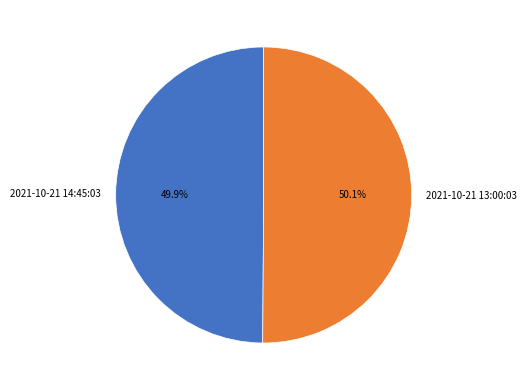

What is the total percentage of 2021-10-21 13:00:03 and 2021-10-21 14:45:03?

100.0%